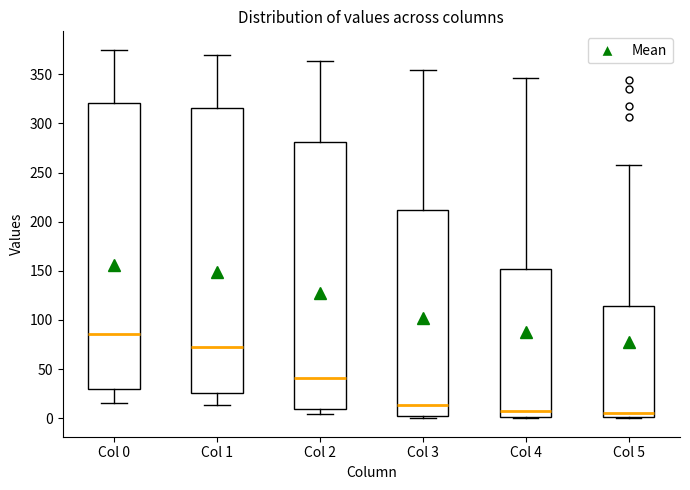

Where does the median line of the box for Col 0 sit on the y-axis? The values are not printed on the chart, so give them approximately, as read against the axis.

85